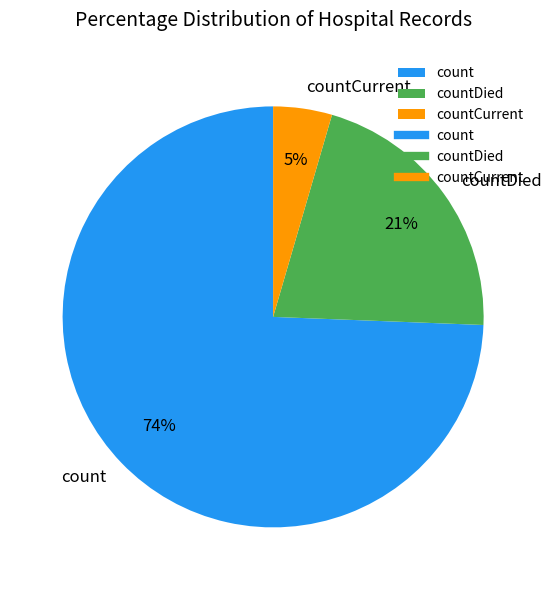

What is the ratio of the value at countDied to the value at count?

0.3